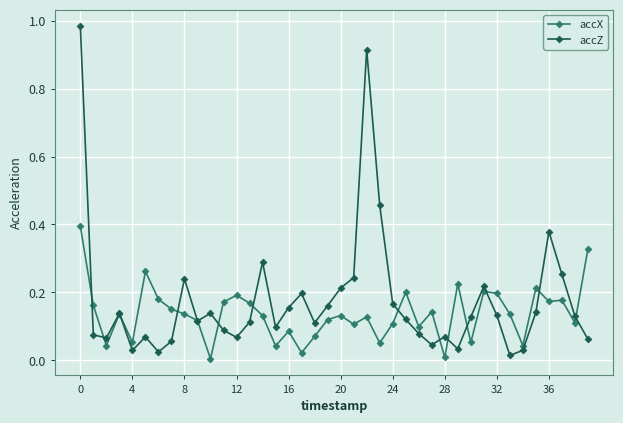

In accZ, how many points are higher than both neighbors (excluding endpoints)?

10